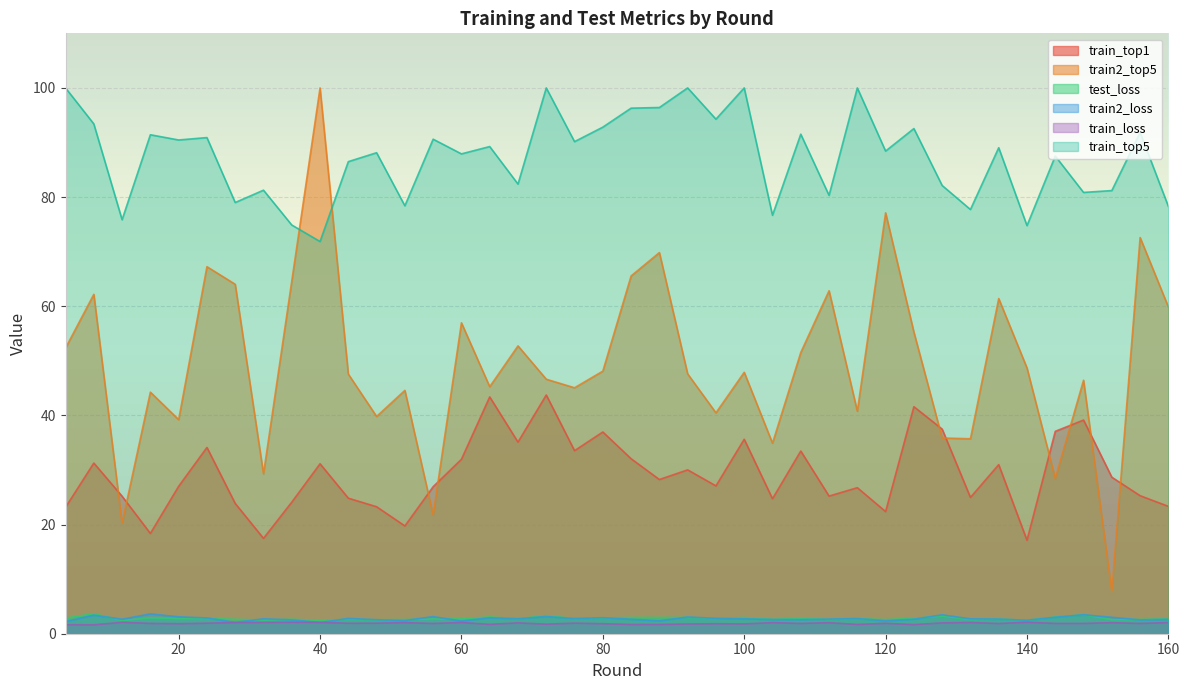

True or false: train_loss and test_loss intersect in this chart.

False